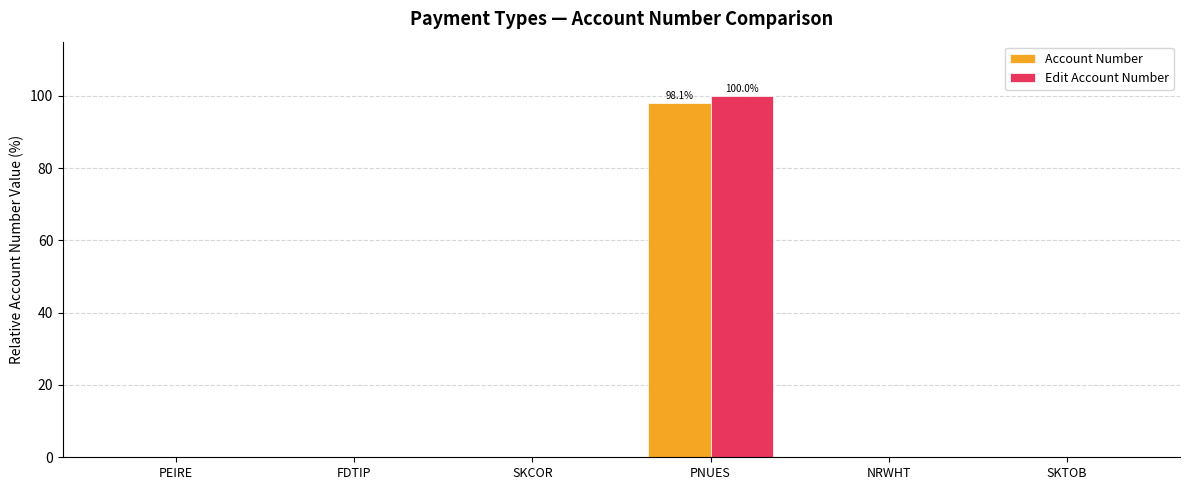

Are the bars grouped side by side (vs. stacked)?

Yes